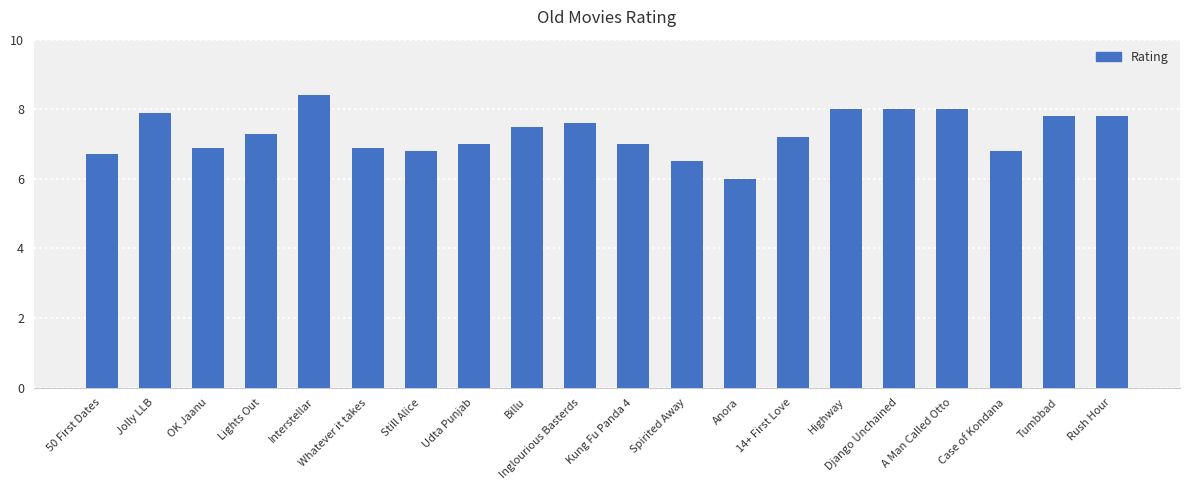

What is the difference between the values at Django Unchained and Billu?

0.5